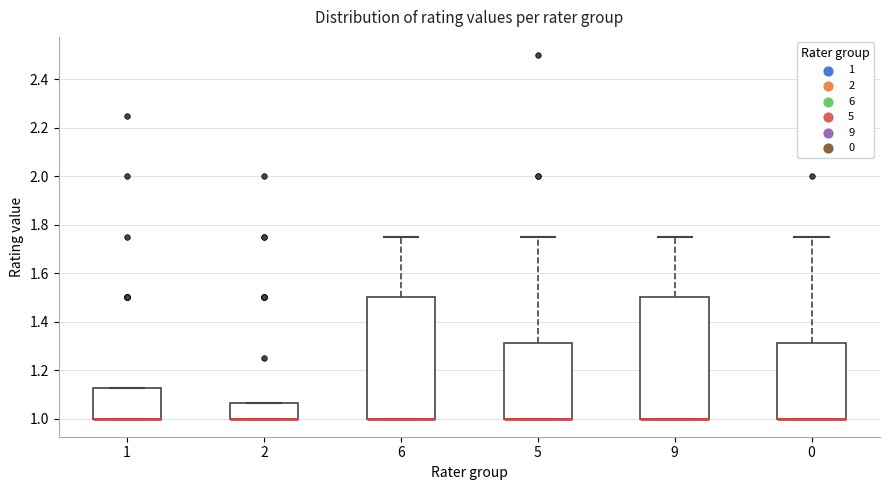

Reading left to right, read every box against the y-axis: the position of its median line, the range the box covers, and the ends of its whiskers. The values are not printed on the chart, so give them approximately, as read against the axis.

1: median 1.00 (drawn on the box's lower edge), box 1.00 to 1.12, whiskers 1.00 to 1.12
2: median 1.00 (drawn on the box's lower edge), box 1.00 to 1.06, whiskers 1.00 to 1.06
6: median 1.00 (drawn on the box's lower edge), box 1.00 to 1.50, whiskers 1.00 to 1.76
5: median 1.00 (drawn on the box's lower edge), box 1.00 to 1.32, whiskers 1.00 to 1.76
9: median 1.00 (drawn on the box's lower edge), box 1.00 to 1.50, whiskers 1.00 to 1.76
0: median 1.00 (drawn on the box's lower edge), box 1.00 to 1.32, whiskers 1.00 to 1.76